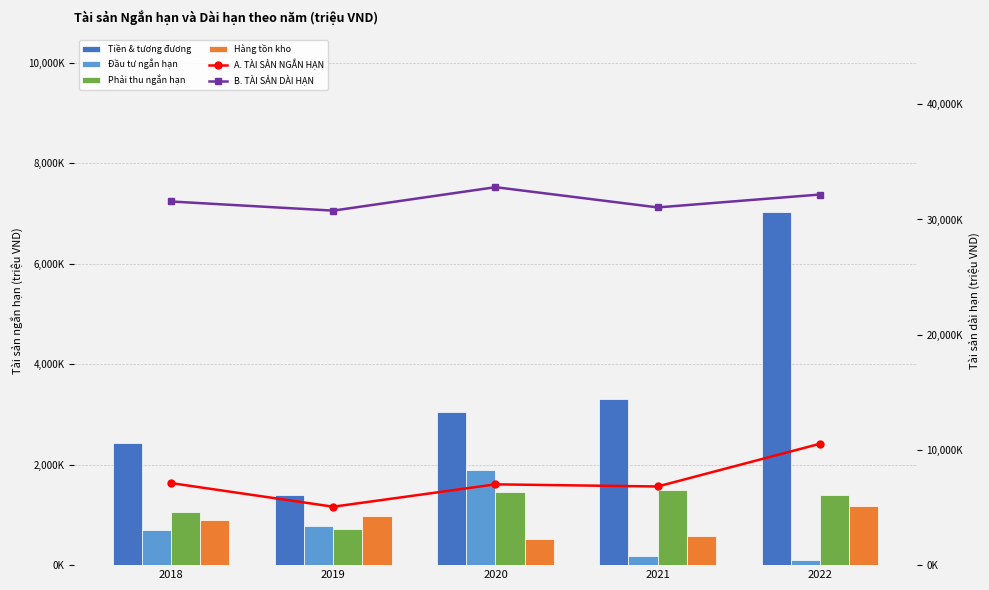

Rank the series by their maximum value, from highest to lowest.

B. TÀI SẢN DÀI HẠN, A. TÀI SẢN NGẮN HẠN, Tiền & tương đương, Đầu tư ngắn hạn, Phải thu ngắn hạn, Hàng tồn kho